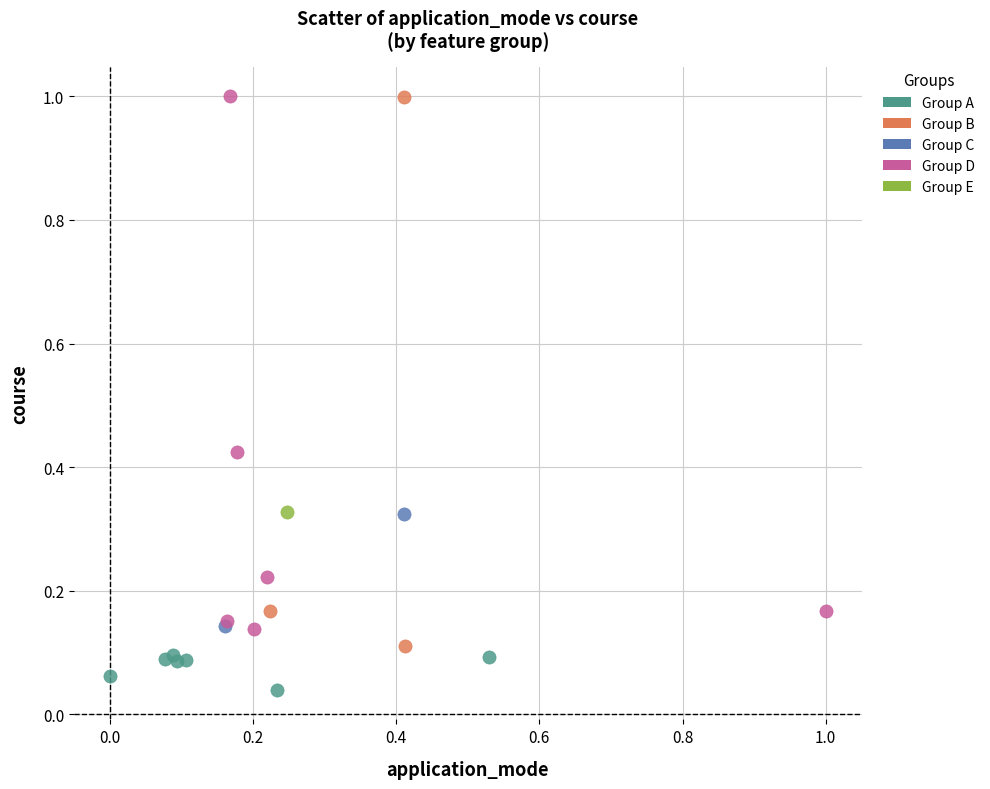

What are all the series names shown in the legend?

Group A, Group B, Group C, Group D, Group E